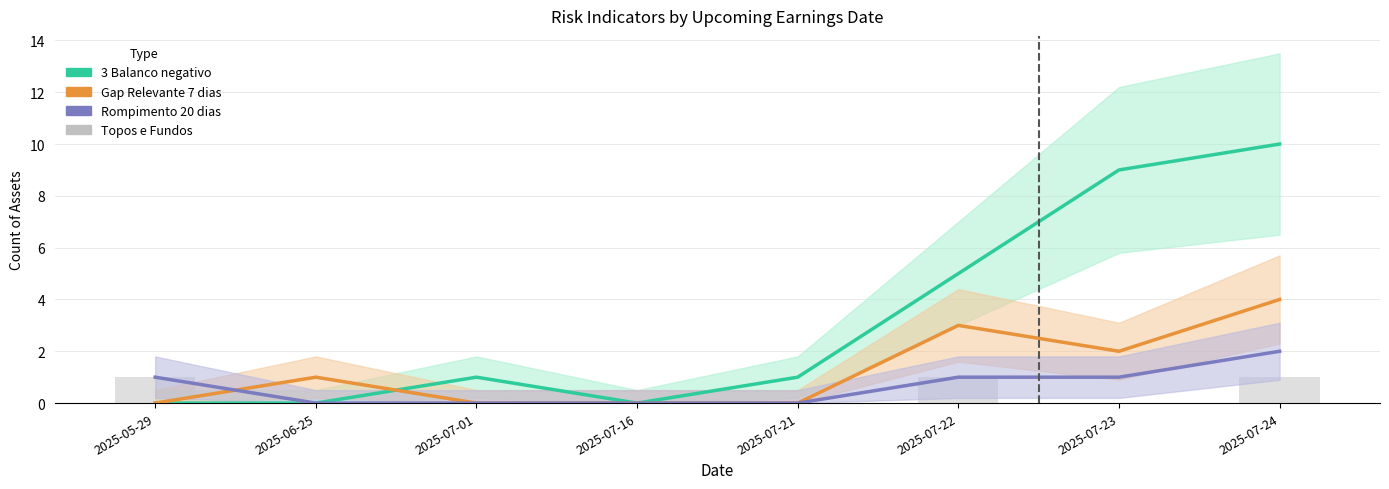

Between 2025-07-01 and 2025-07-16, which series saw the biggest shift?

3 Balanco negativo